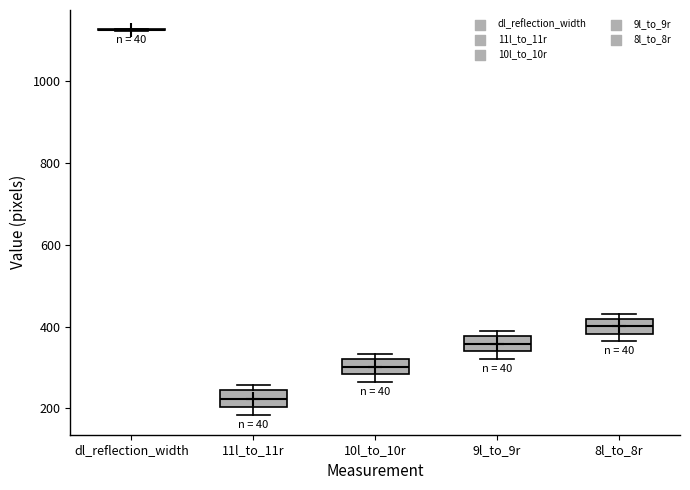

Reading left to right, transcribe this box plot: for each box, give where its median line is, the range the box spans, and where its two whiskers end, as read against the y-axis. The values are not printed on the chart, so give them approximately, as read against the axis.

dl_reflection_width: box collapsed to a line at 1120, whiskers 1120 to 1120
11l_to_11r: median 220, box 200 to 240, whiskers 180 to 260
10l_to_10r: median 300, box 280 to 320, whiskers 260 to 340
9l_to_9r: median 360, box 340 to 380, whiskers 320 to 380 (just above the box's upper edge)
8l_to_8r: median 400, box 380 to 420, whiskers 360 to 440